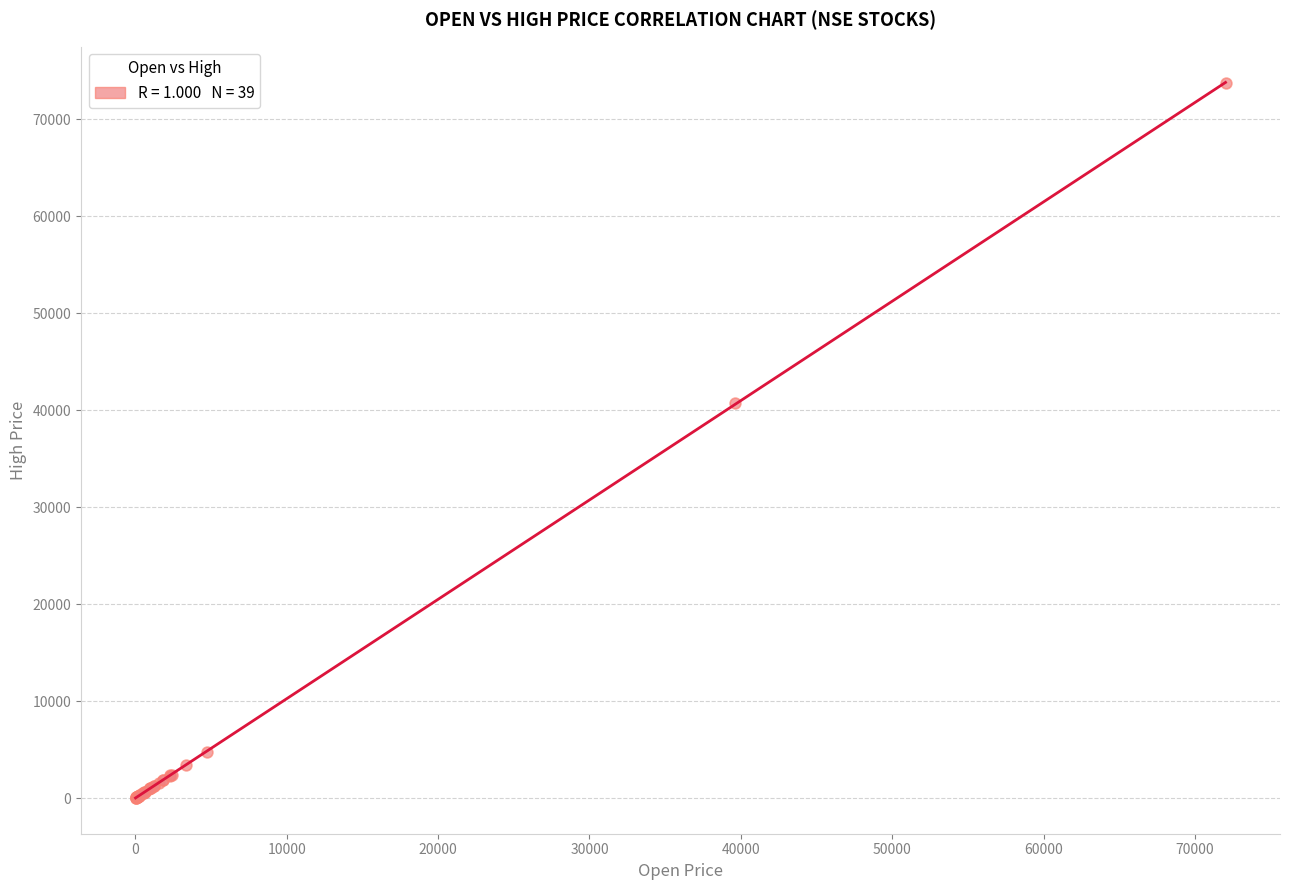

What Y value in the scatter plot is closest to 36857?

40745.2